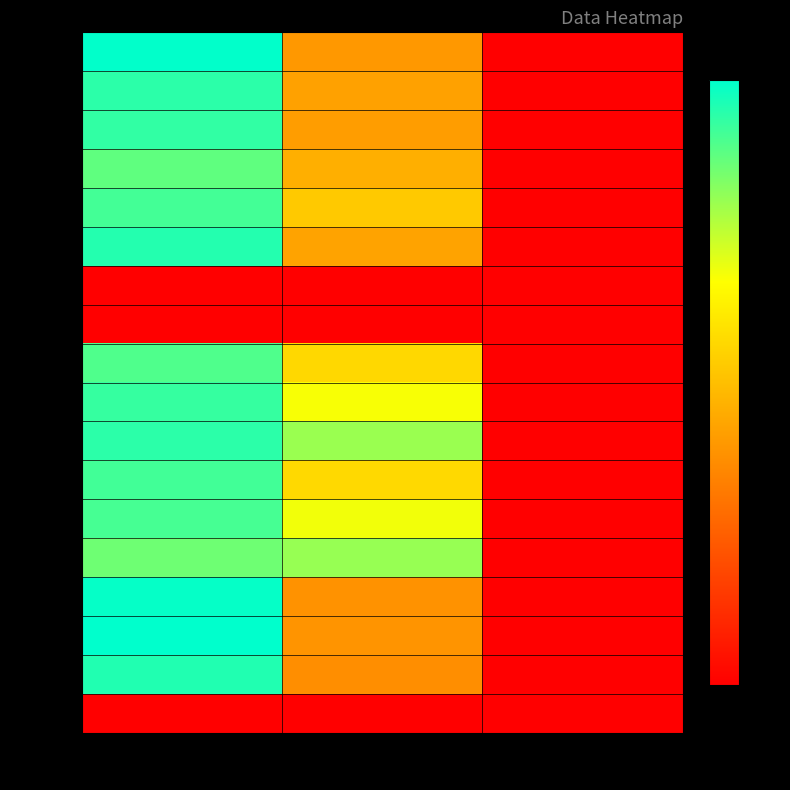

Which category has the highest value across all series?

col_0